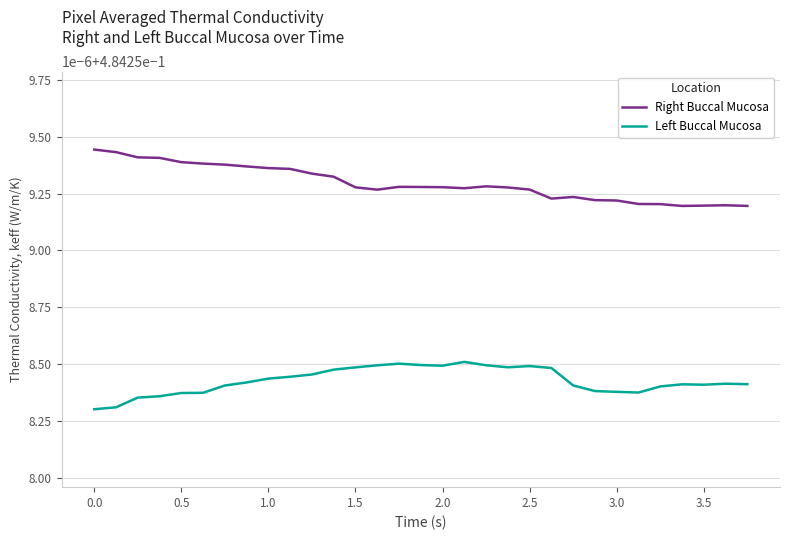

Is this an area chart (filled region under the line)?

No